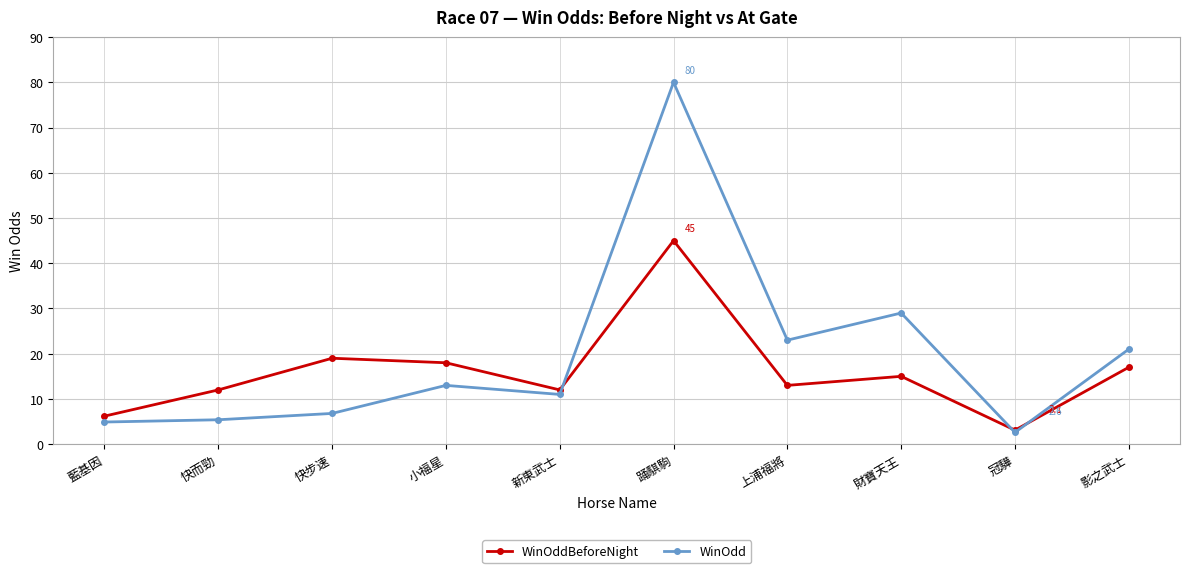

Which label corresponds to the smallest value in the chart?

冠驊